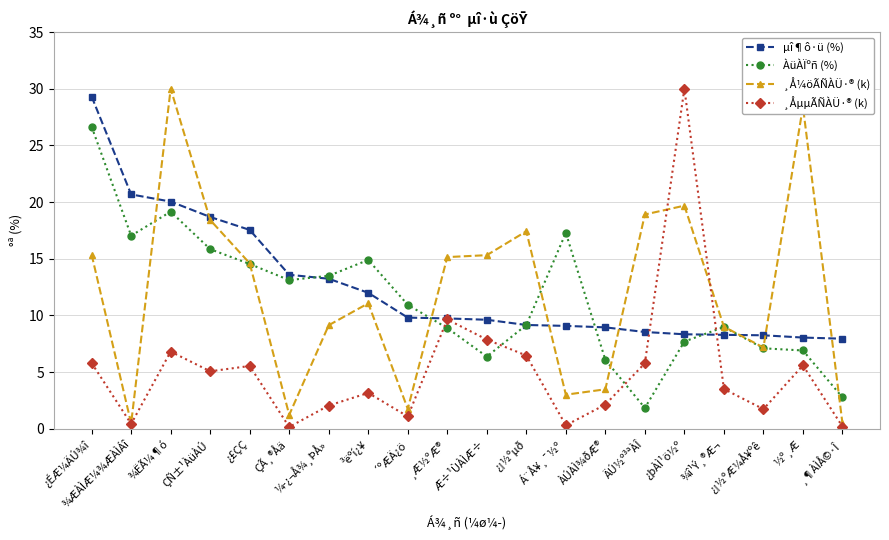

Which series has the largest range (max minus min)?

¸ÅµµÃÑÀÜ·® (k)